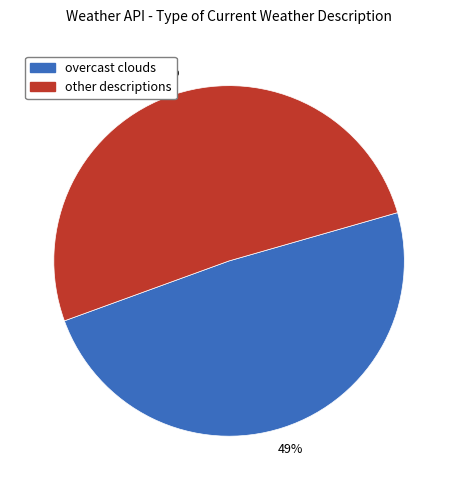

How many slices are in this pie chart?

2